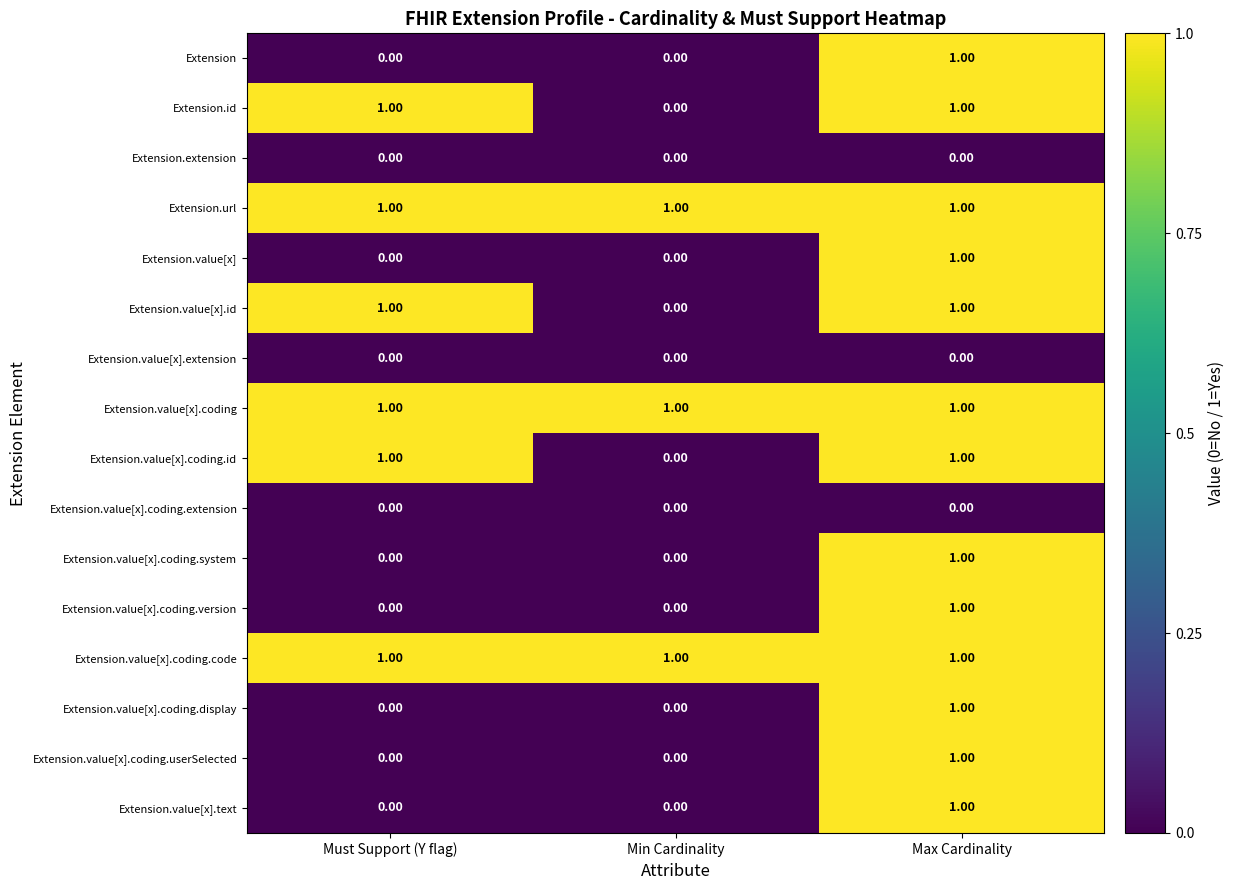

At which label does Extension.value[x].coding.userSelected reach its peak?

Max Cardinality